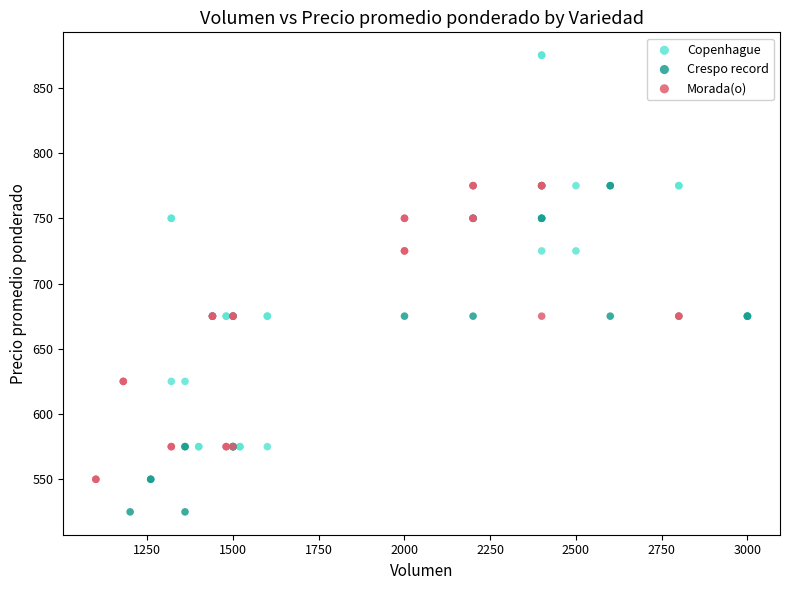

Which series contains the lowest Y value?

Crespo record